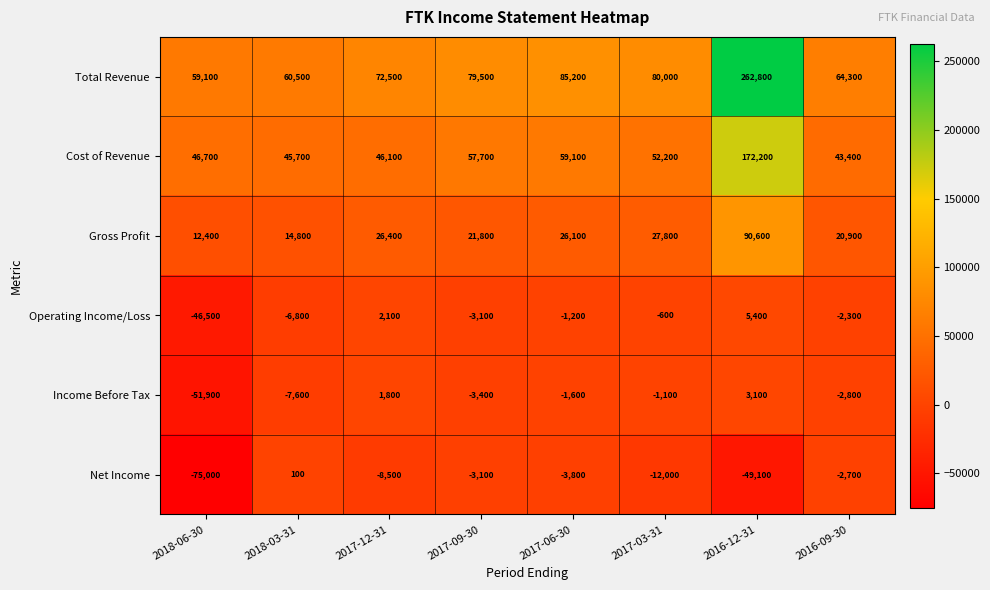

Count the number of data series in this chart.

6